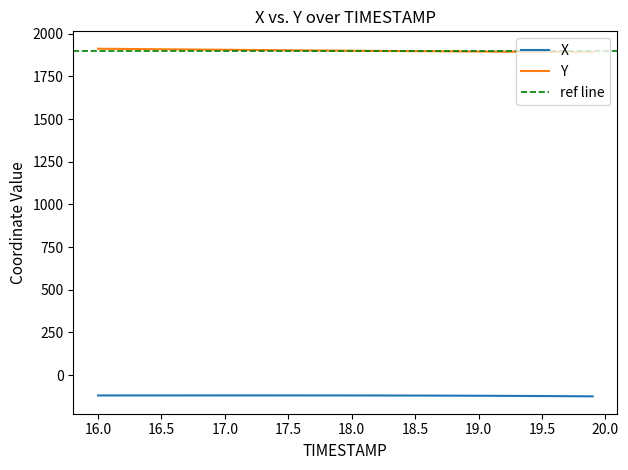

True or false: X has a value of -73.2 at 38.

False